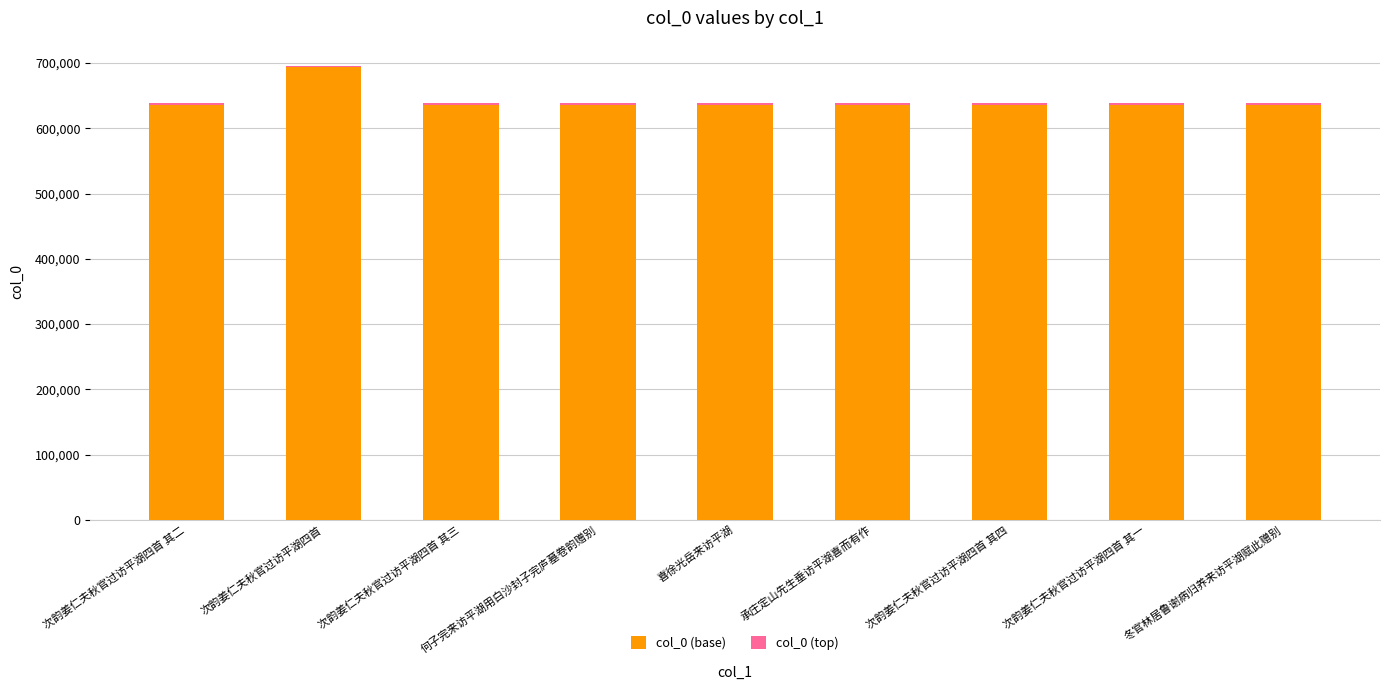

The col_0 (base) series shows 693336 at 次韵姜仁夫秋官过访平湖四首. True or false?

True